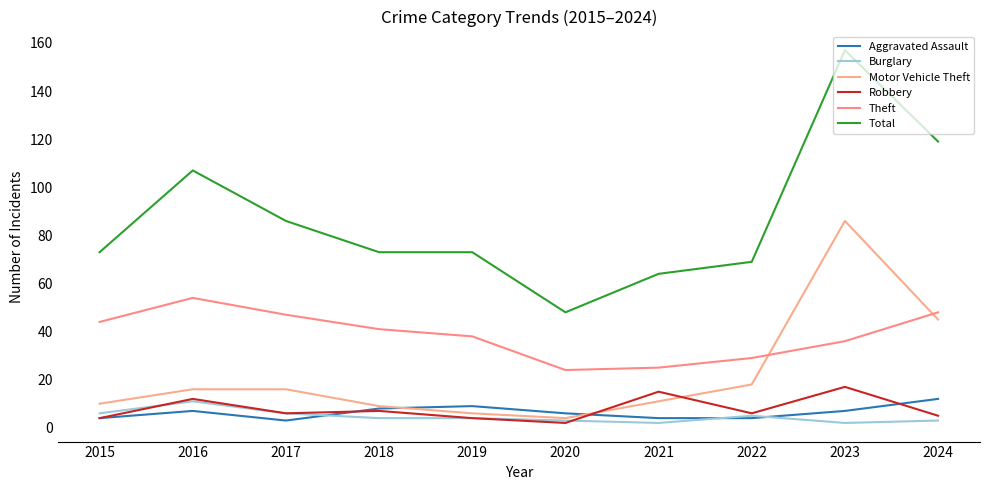

True or false: Robbery has a value of 5 at 2024.

True